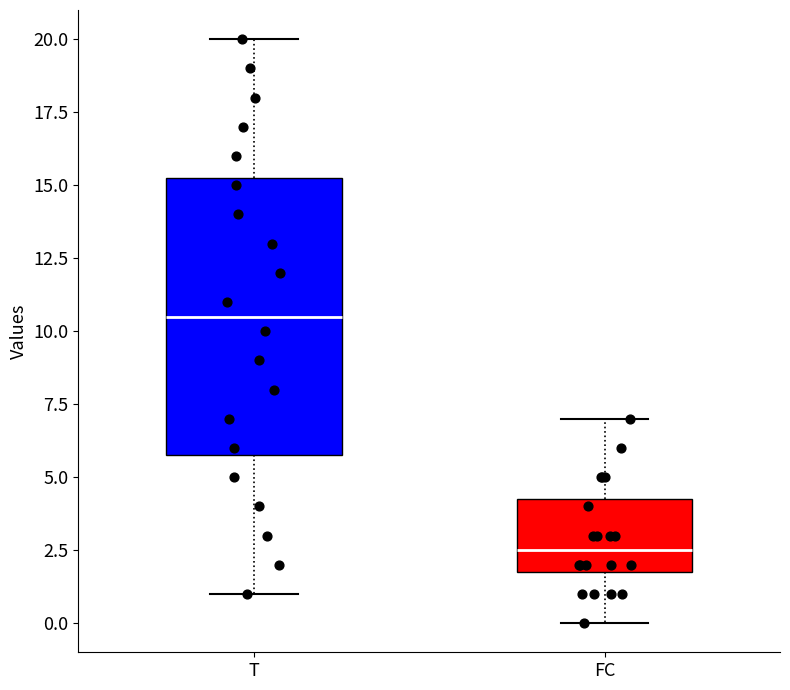

Where does the median line of the box for T sit on the y-axis? The values are not printed on the chart, so give them approximately, as read against the axis.

10.5